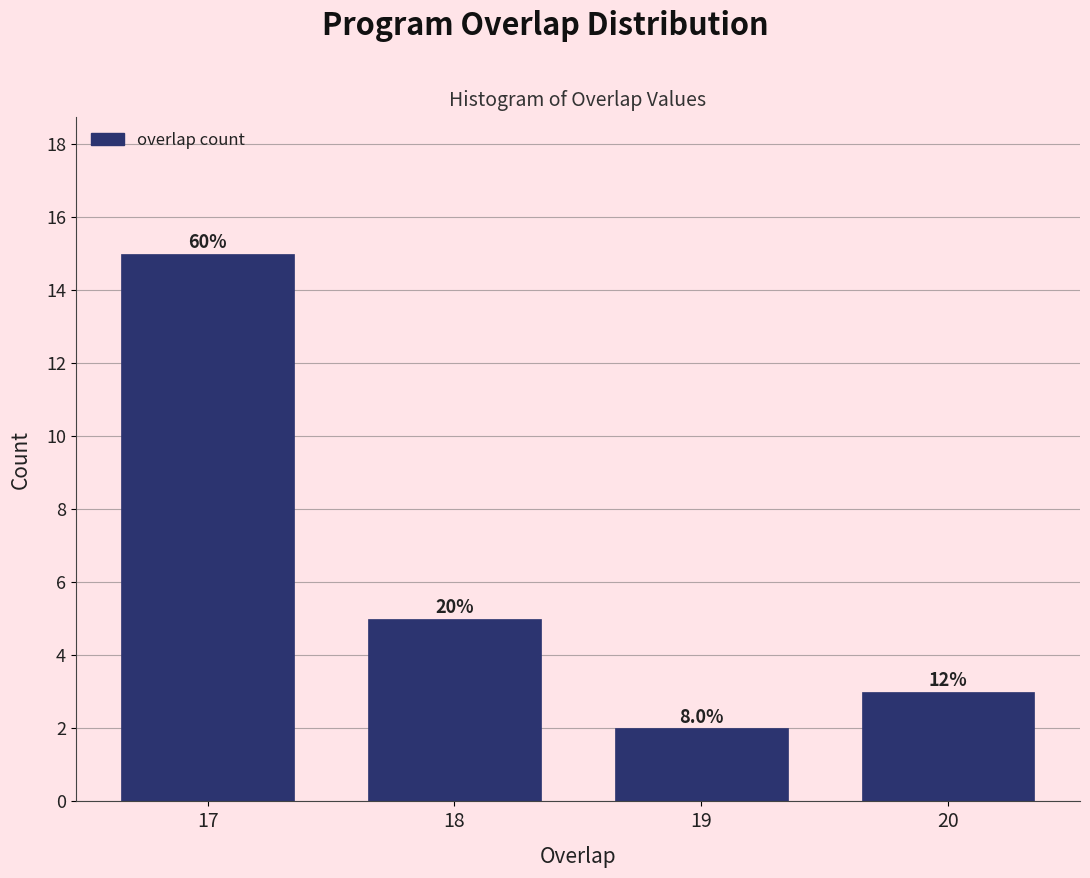

How many bars are there in total?

4